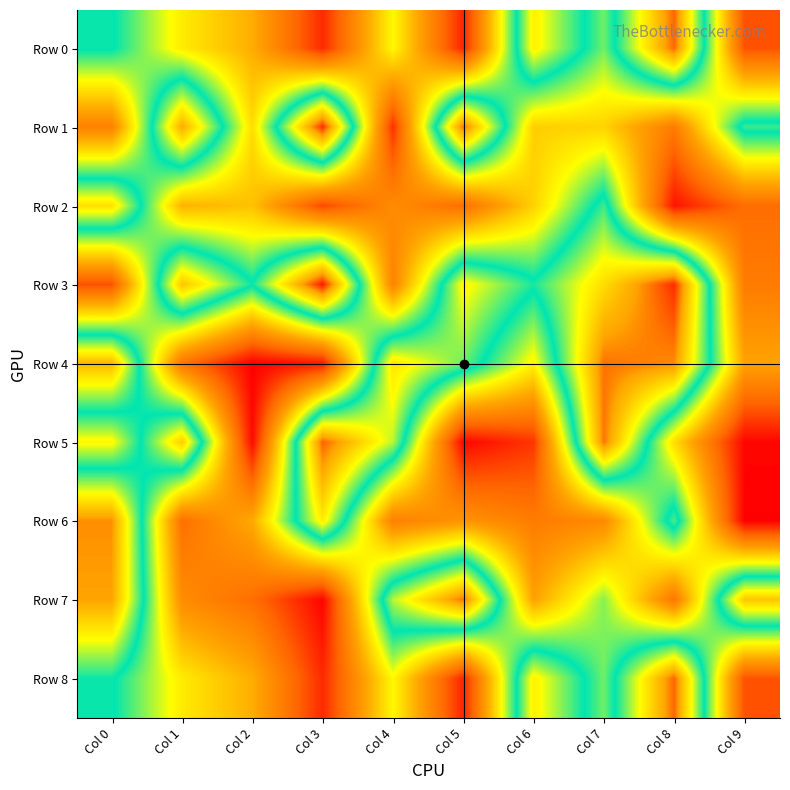

What is the difference between the highest and lowest values at Col 7?

676396